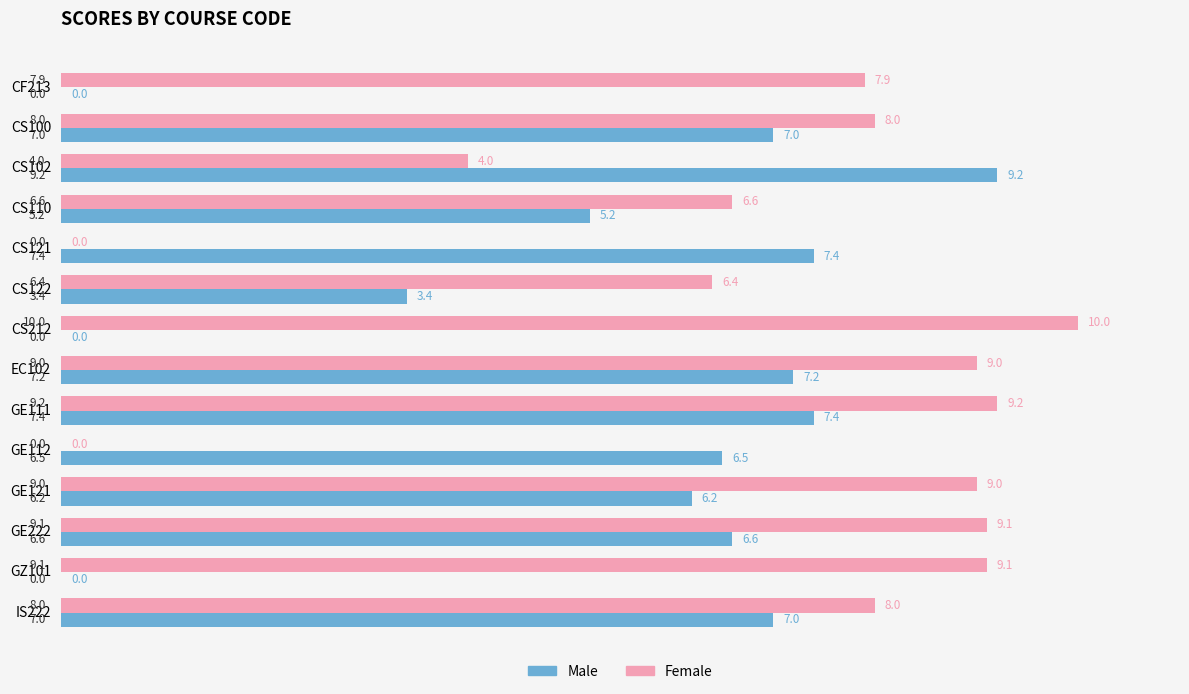

Is the value of Female at CS102 greater than the value of Male at EC102?

No